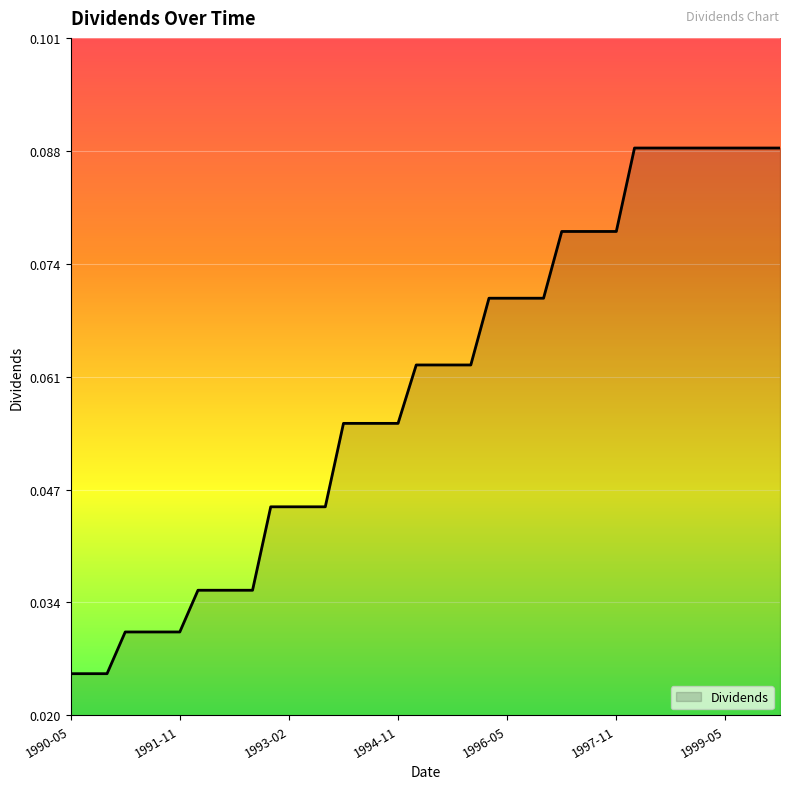

How many values are between 0 and 1?

40